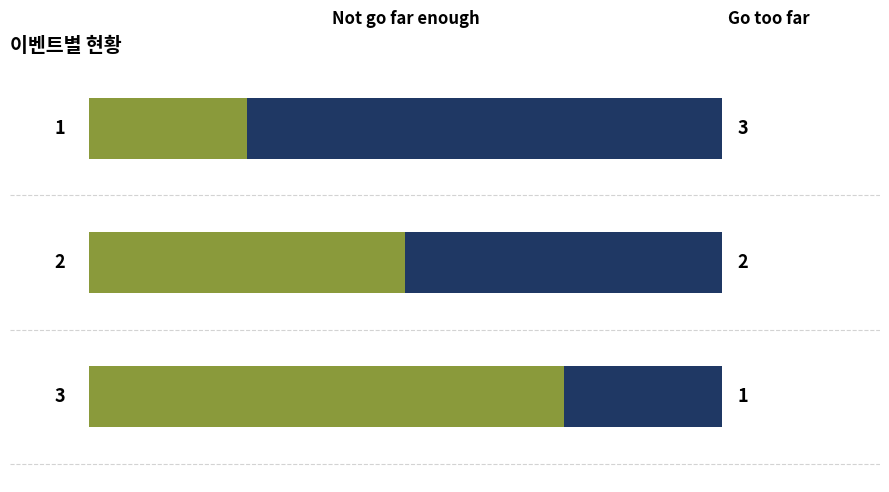

Reading left to right, list all the values displayed in this chart.

Not go far enough: 1	2	3
Go too far: 3	2	1